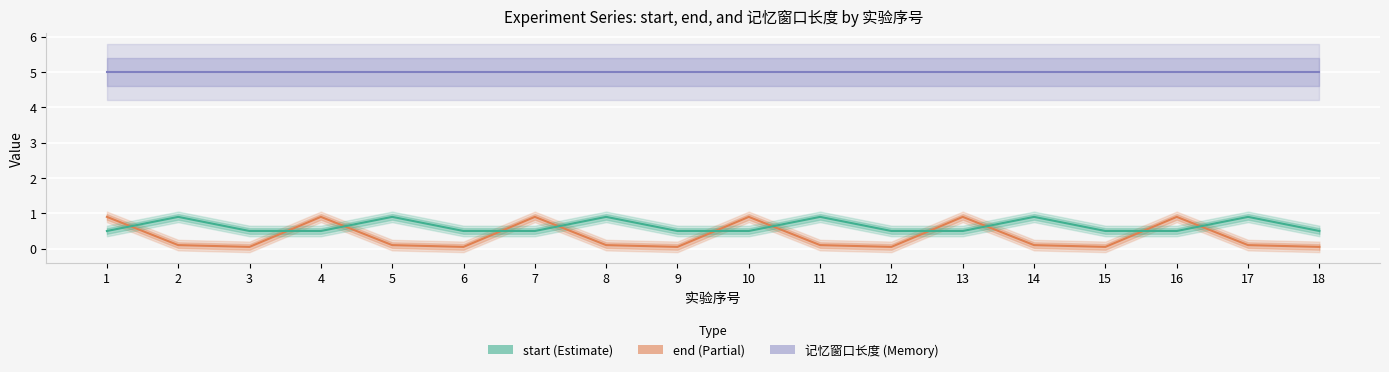

Count the start values in the range 0 to 1.

18